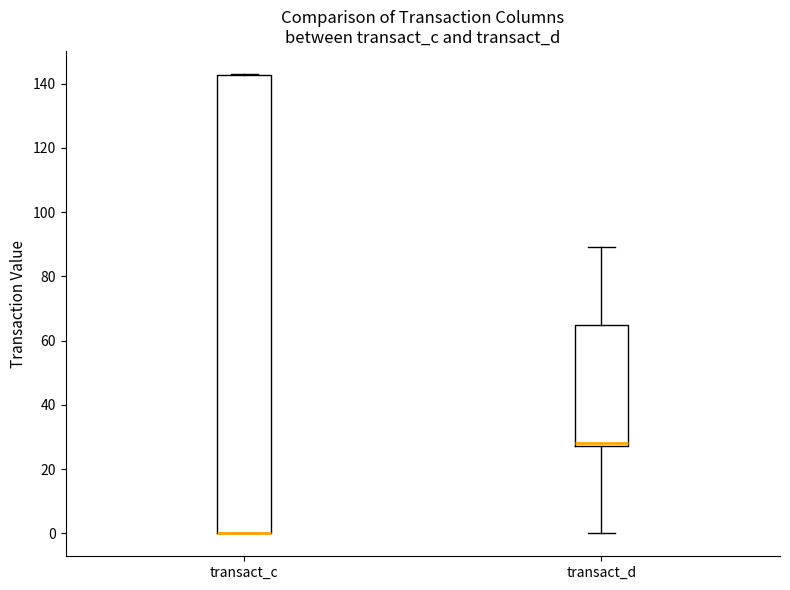

Reading left to right, read every box against the y-axis: the position of its median line, the range the box covers, and the ends of its whiskers. The values are not printed on the chart, so give them approximately, as read against the axis.

transact_c: median 0 (drawn on the box's lower edge), box 0 to 142, whiskers 0 to 144
transact_d: median 28 (just above the box's lower edge), box 28 to 64, whiskers 0 to 90